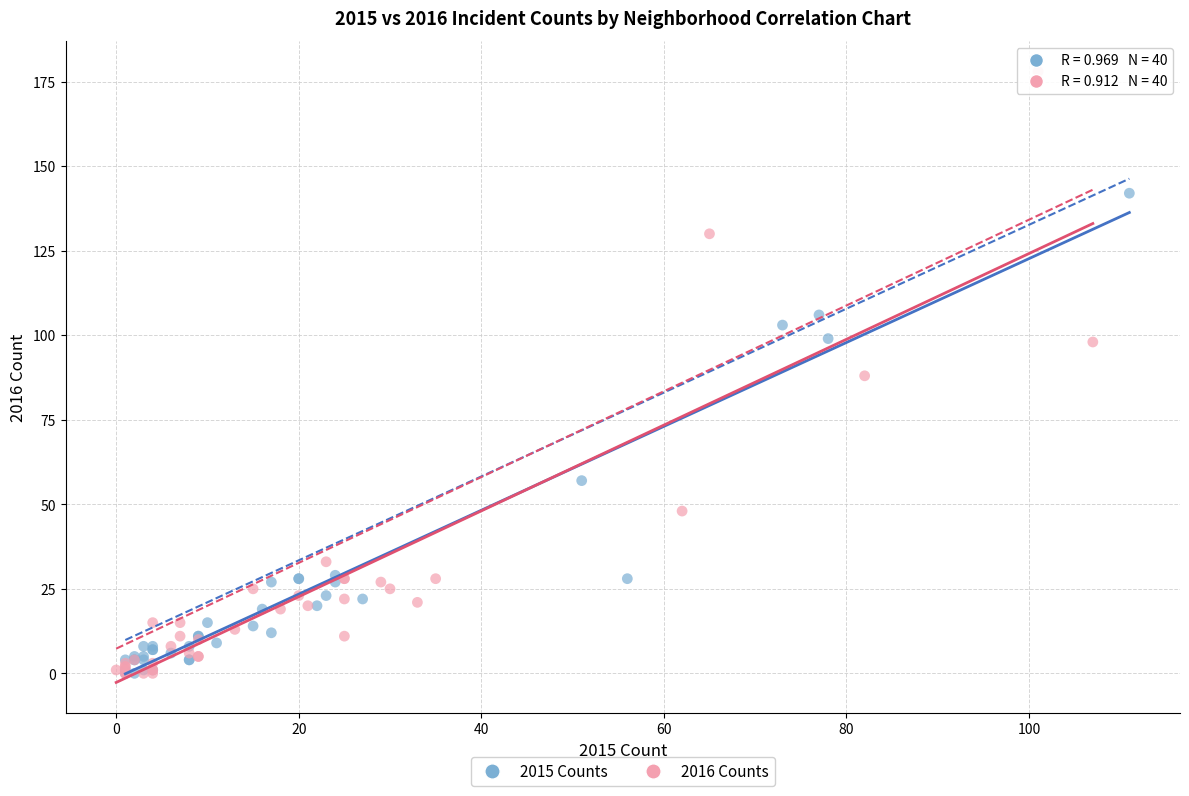

Which series has the widest spread of Y values?

2016 Counts